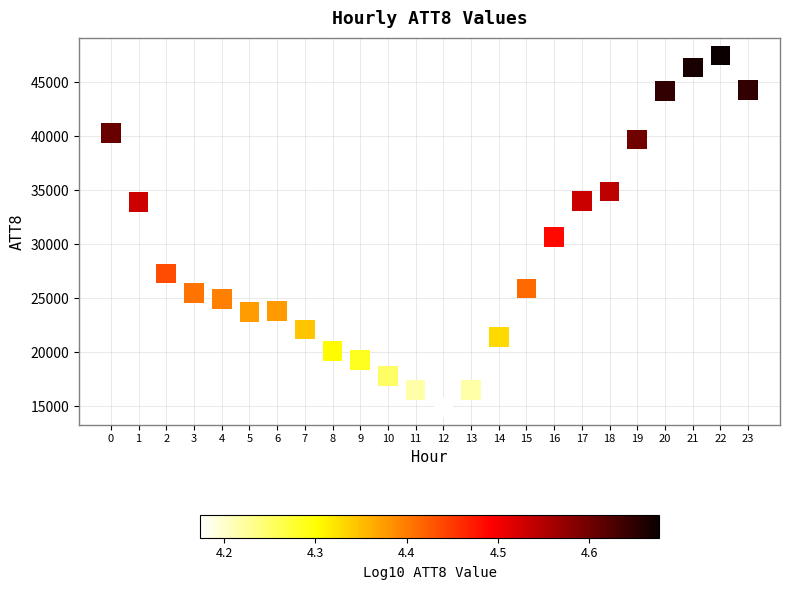

What is the range of Y values (max minus min)?

32600